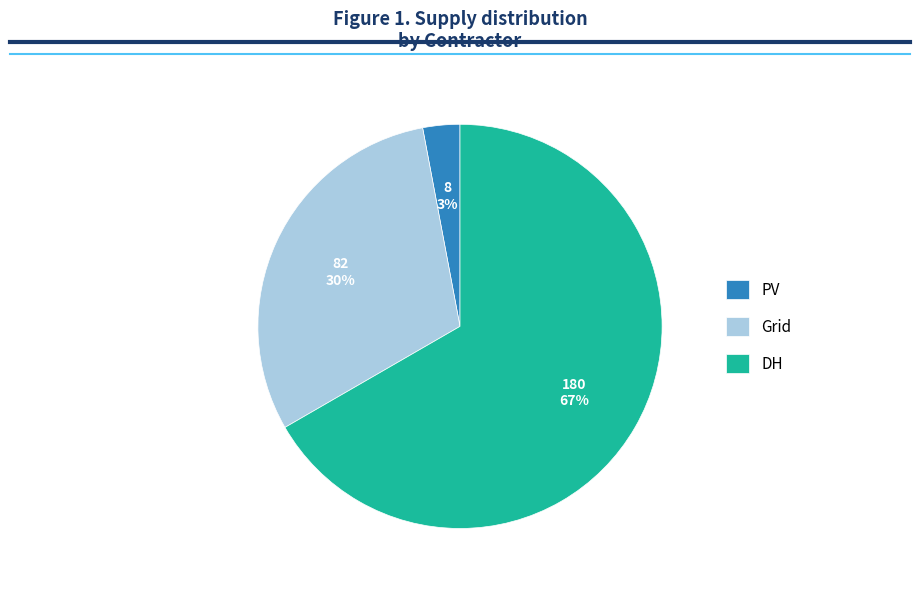

Which slice is the smallest?

PV